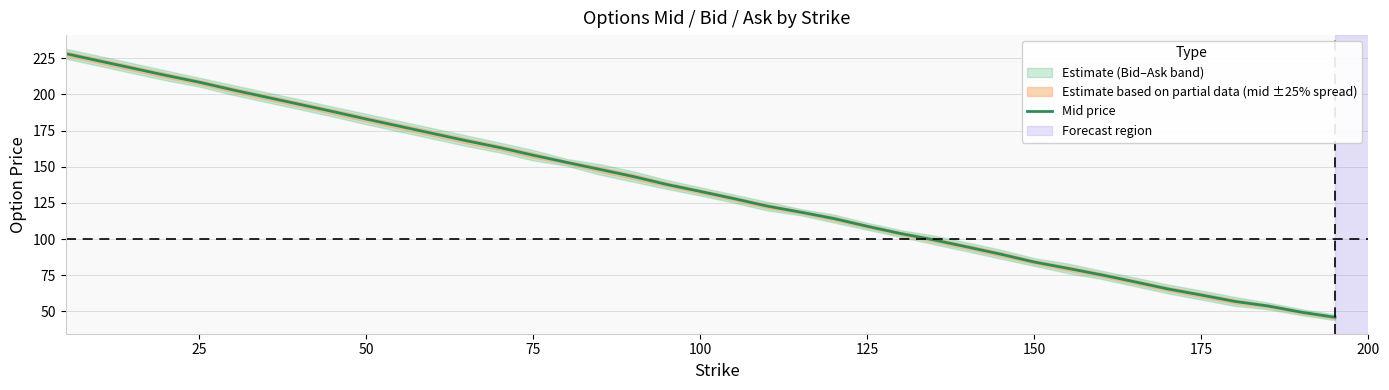

What is the lowest value of the Mid price series?

46.0